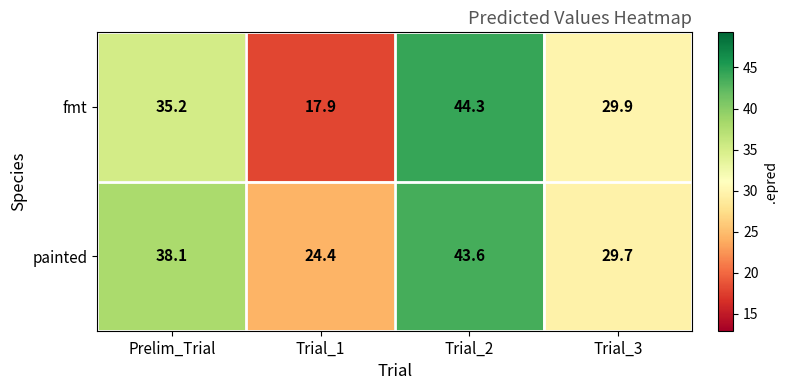

Rank the series by their maximum value, from lowest to highest.

painted, fmt